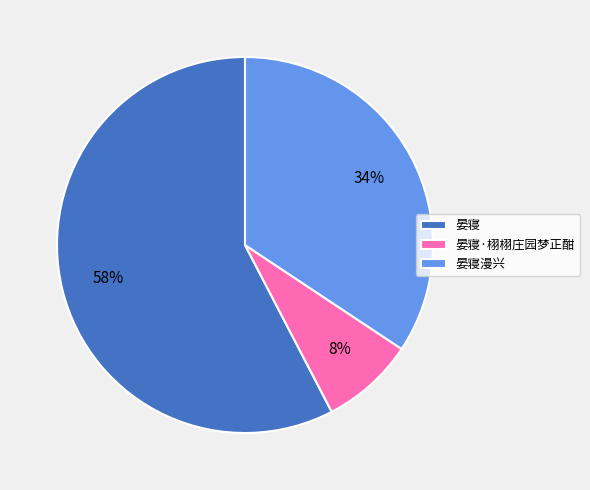

What is the ratio of the value at 晏寝·栩栩庄园梦正酣 to the value at 晏寝?

0.1